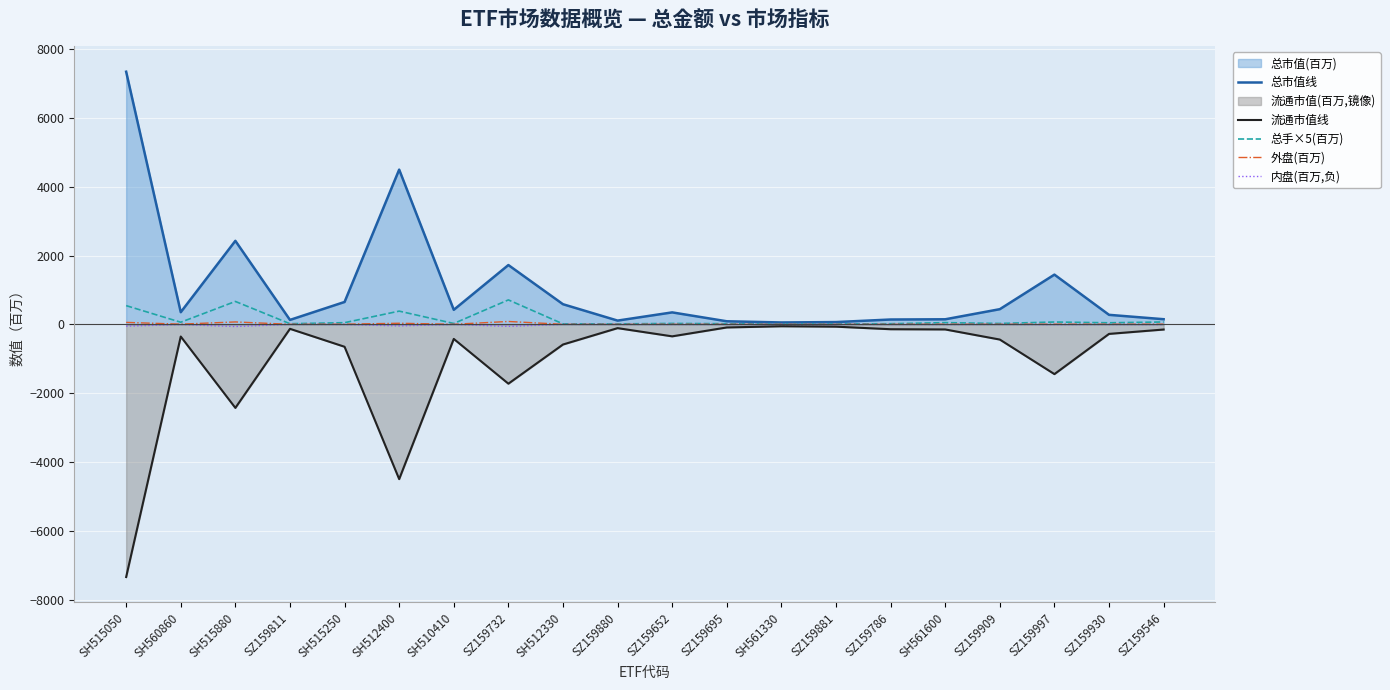

Rank the series by their maximum value, from highest to lowest.

总市值线, 总手×5(百万), 外盘(百万), 内盘(百万,负), 流通市值线